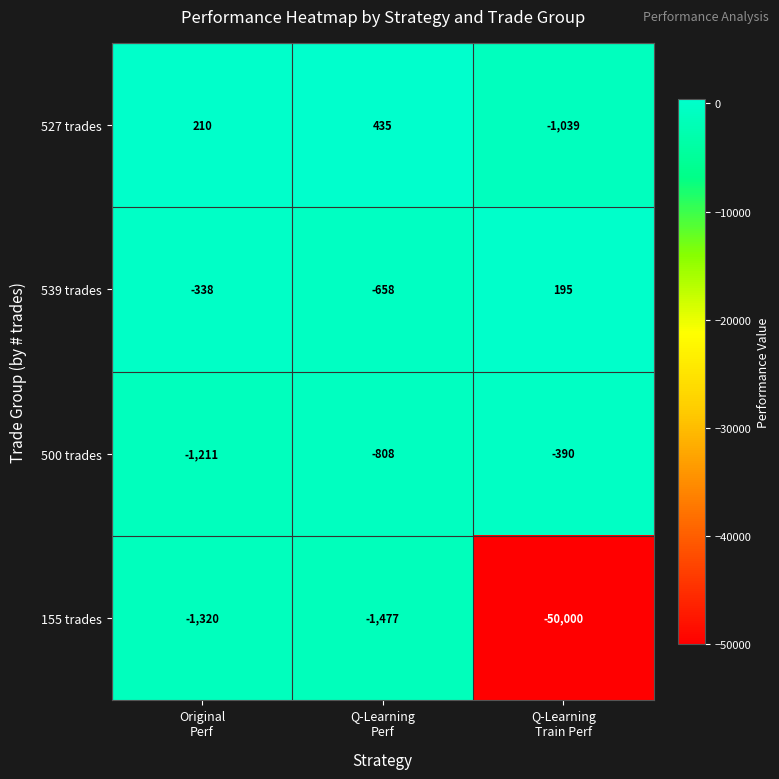

Count the number of categories in the chart.

3